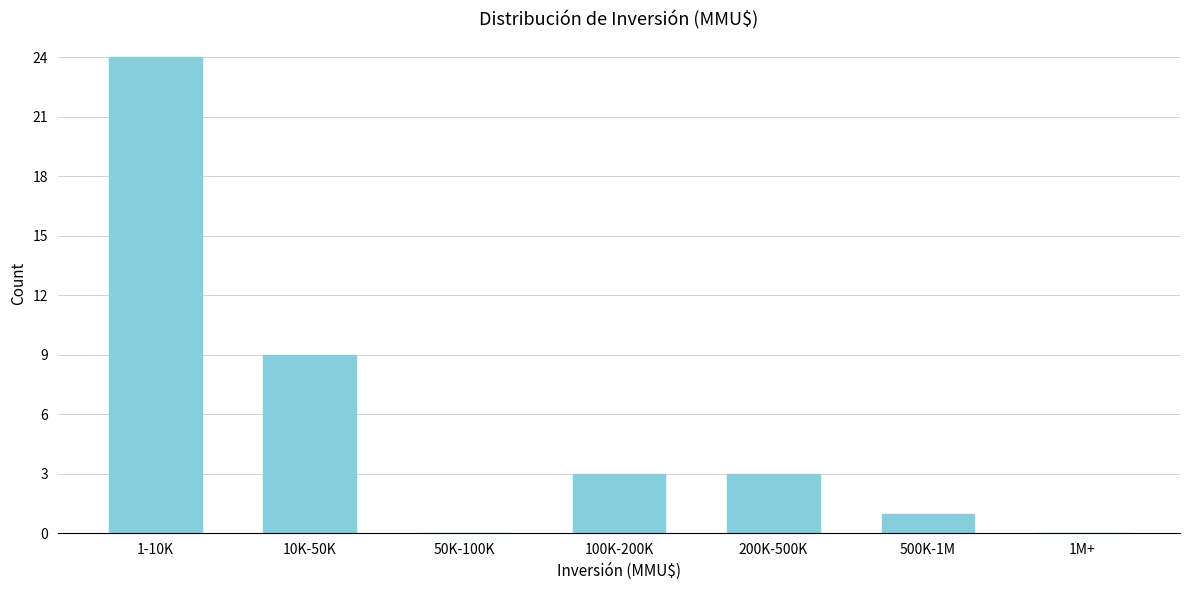

Reading right to left, extract all data points from this chart.

1M+=0	500K-1M=1	200K-500K=3	100K-200K=3	50K-100K=0	10K-50K=9	1-10K=24